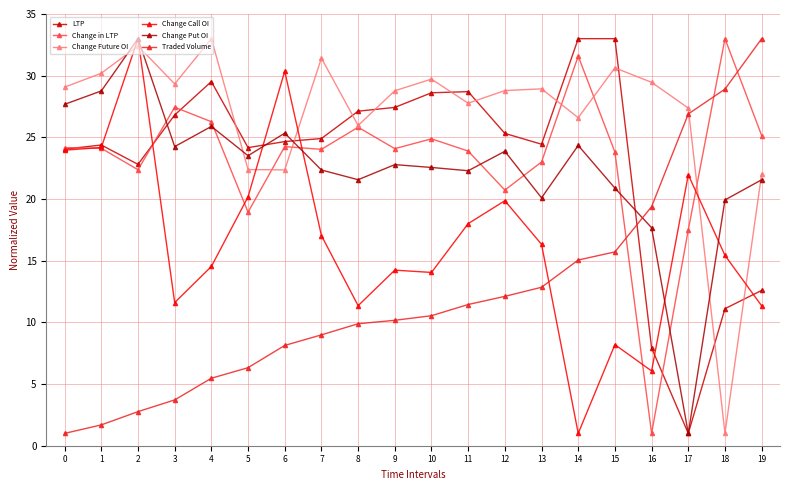

How many series are shown in this chart?

6